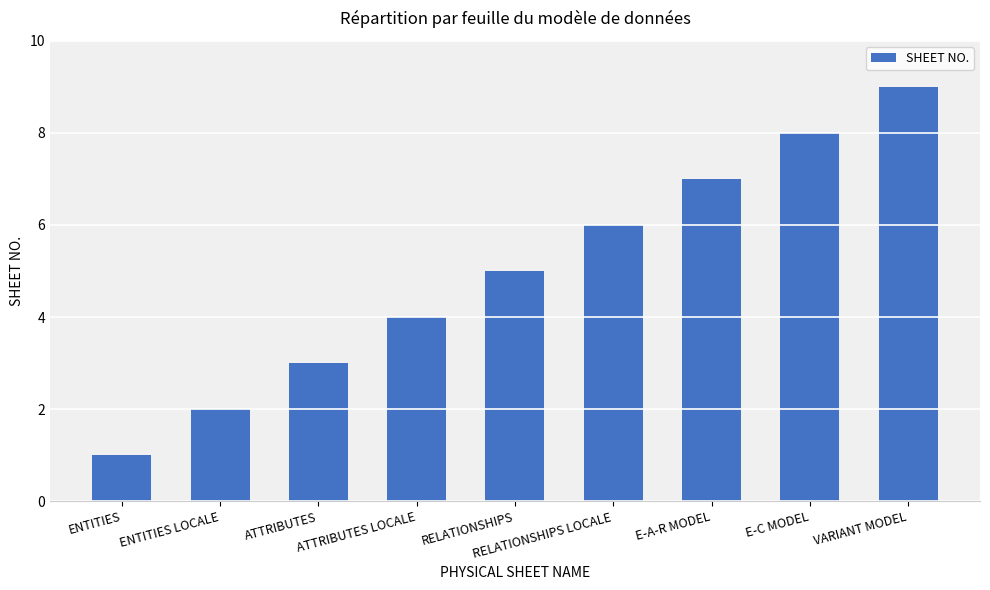

Approximately how many times larger is the value at VARIANT MODEL compared to RELATIONSHIPS?

1.8